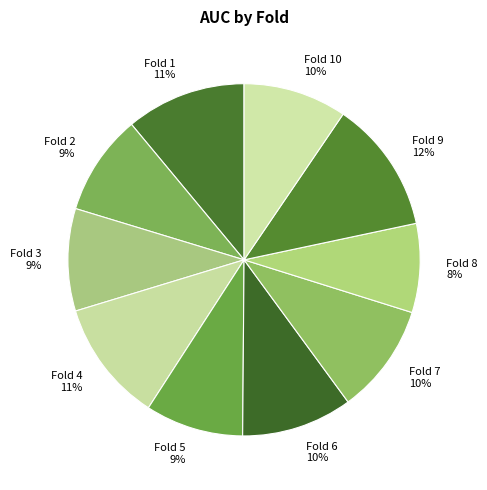

To the nearest percent, what is the combined percentage of Fold 2 and Fold 8?

17%